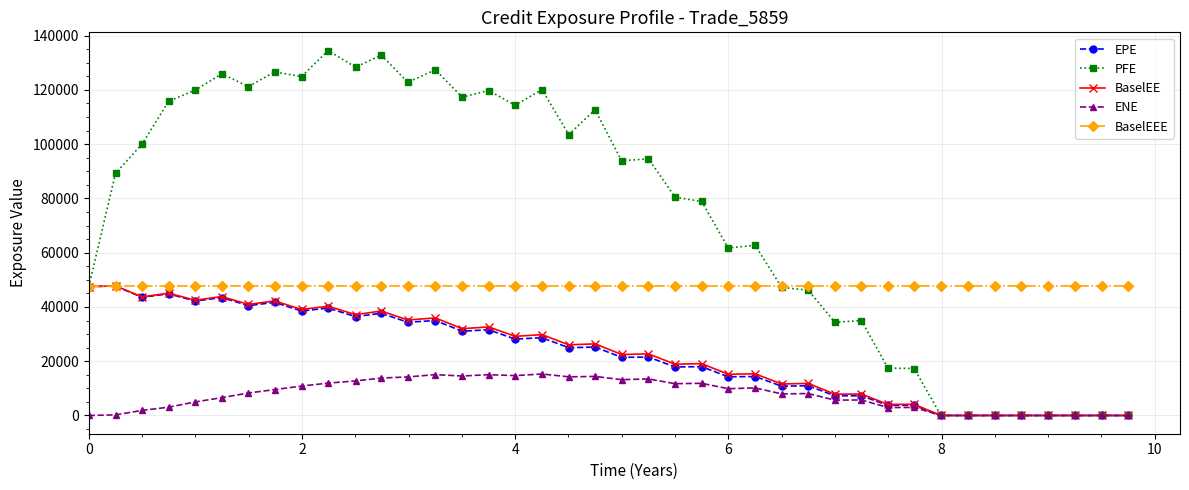

Which series has the largest range (max minus min)?

PFE